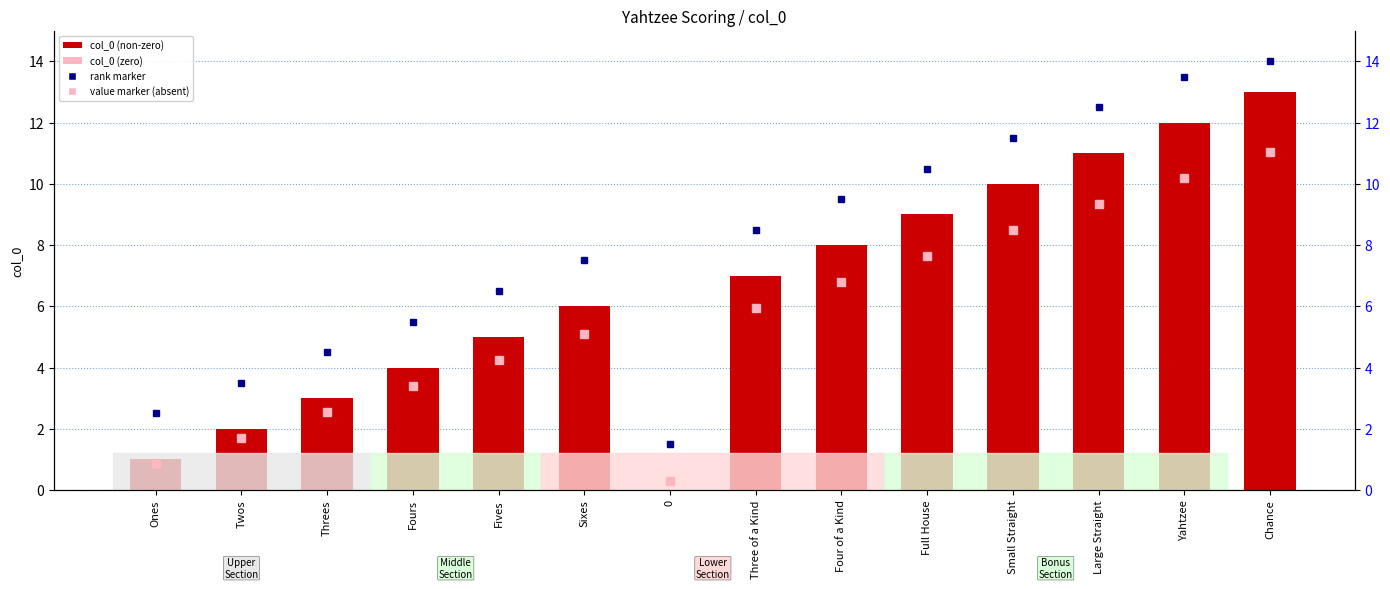

Rank the categories by value from highest to lowest.

Chance, Yahtzee, Large Straight, Small Straight, Full House, Four of a Kind, Three of a Kind, Sixes, Fives, Fours, Threes, Twos, Ones, 0